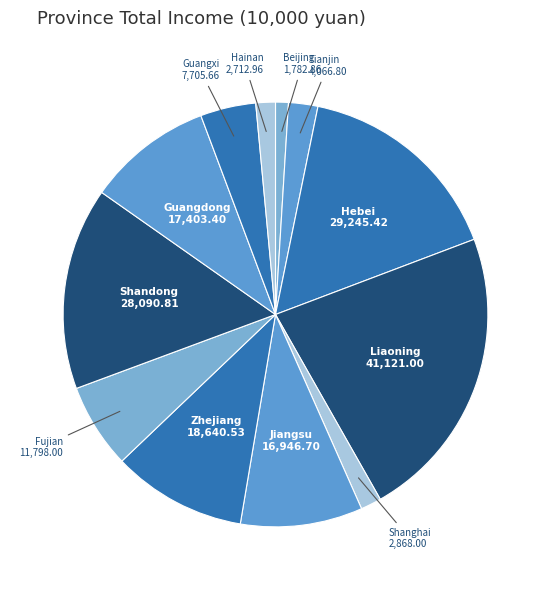

Approximately how many times larger is the value at Guangdong compared to Shanghai?

6.1